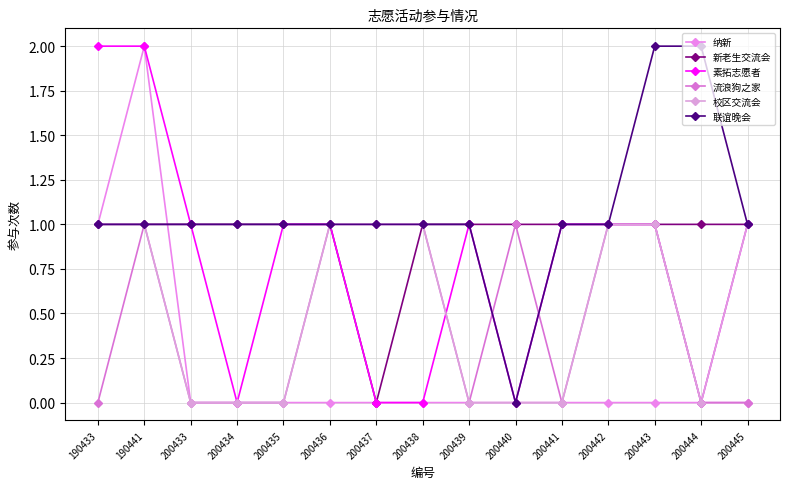

What is the maximum value shown in the chart?

2